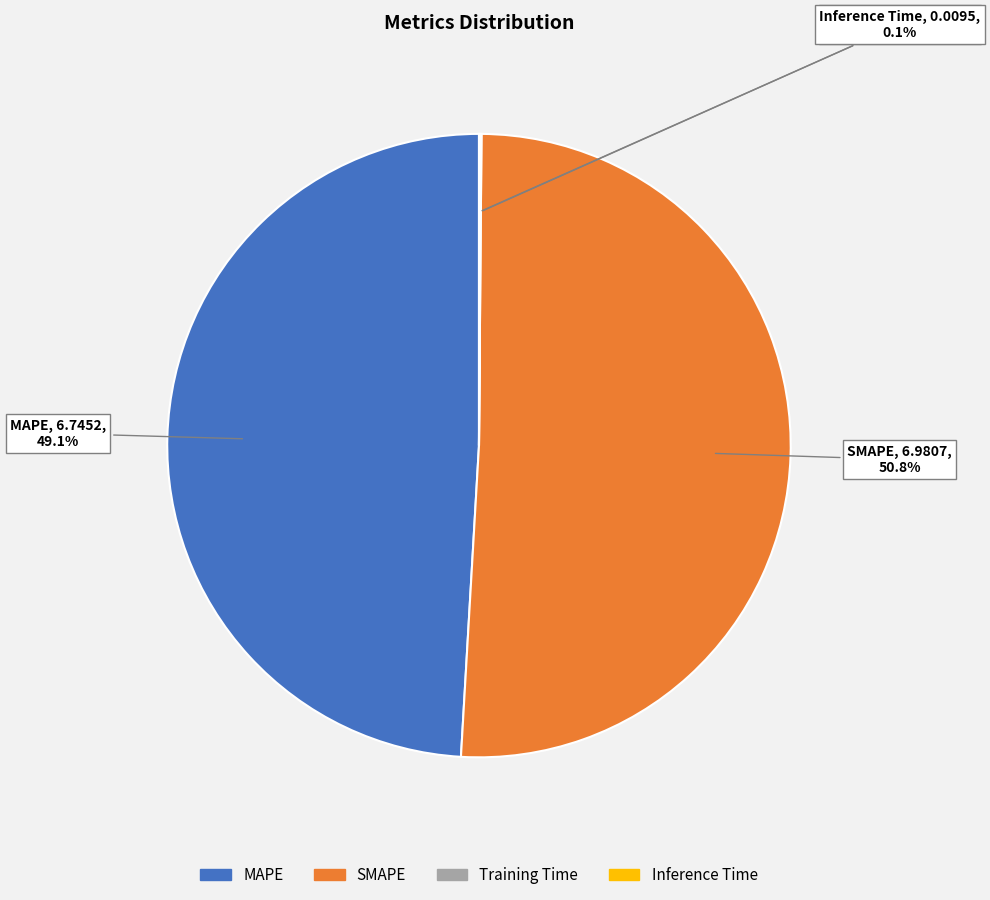

Approximately how many times larger is the value at MAPE compared to SMAPE?

1.0